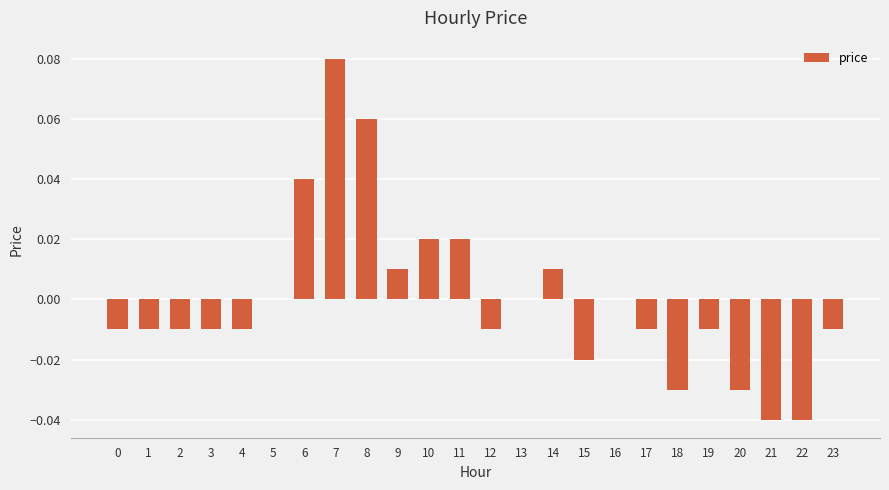

How many distinct data groups are displayed?

1